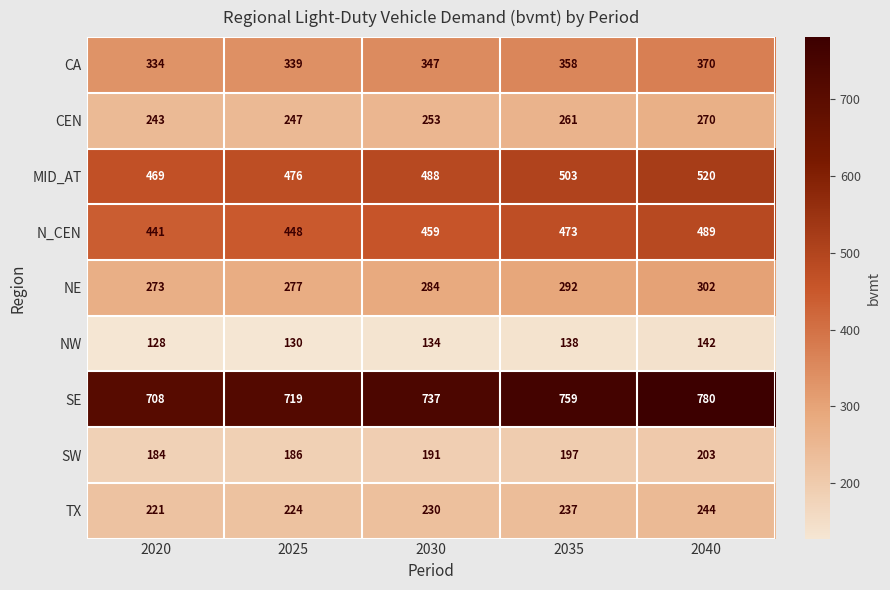

Which series changed the most between 2035 and 2040?

SE